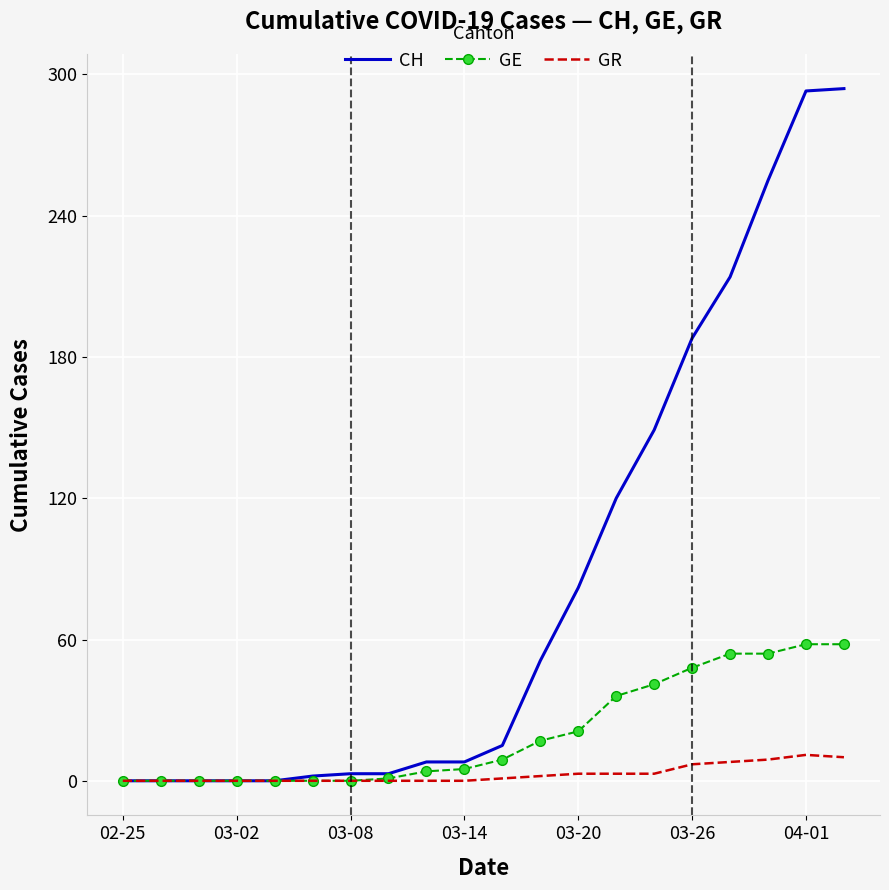

Which series has the largest total across all categories?

CH